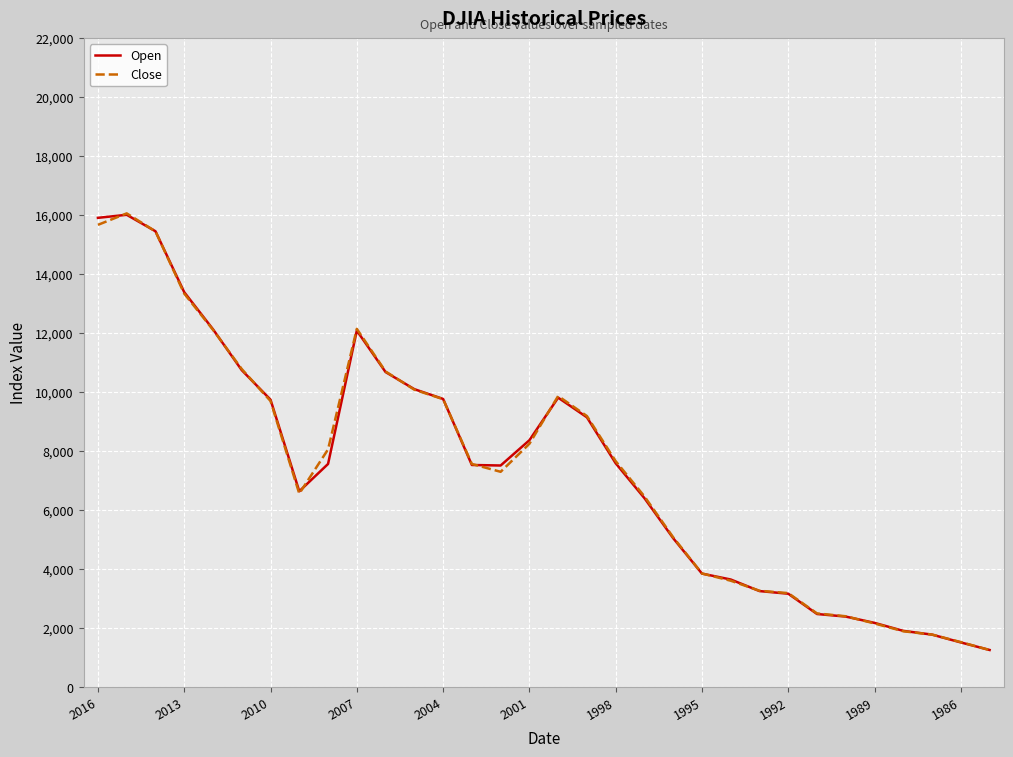

What is the lowest value of the Close series?

1242.3